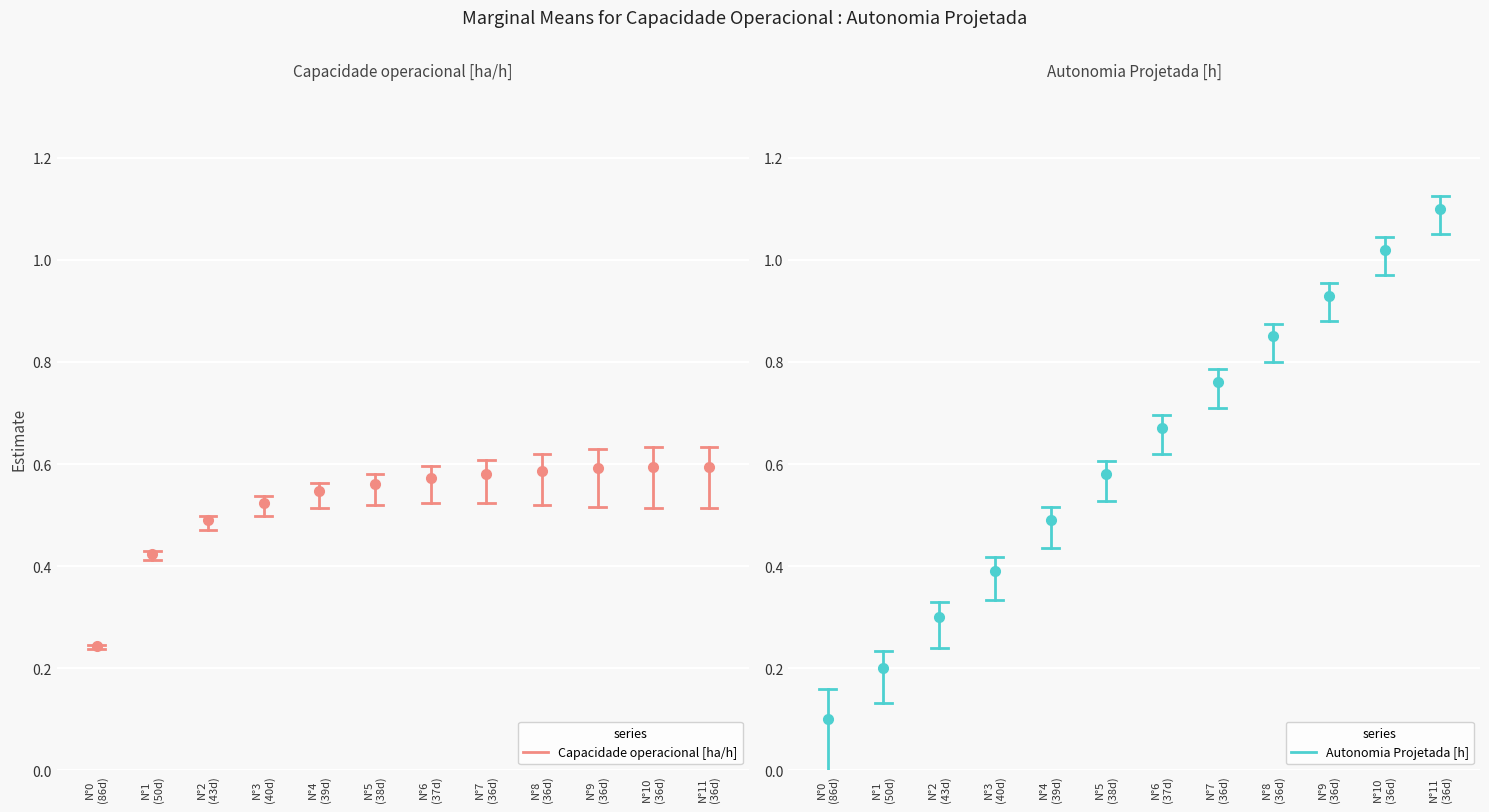

How many lines are shown in the chart?

2